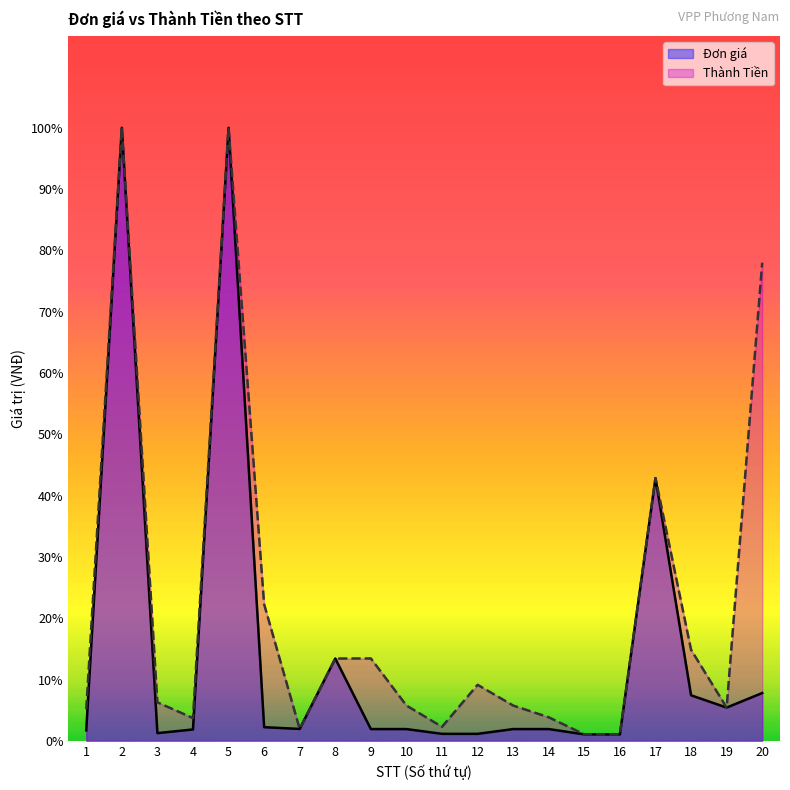

What is the value of the Thành Tiền point at the 7th from the left?

6800